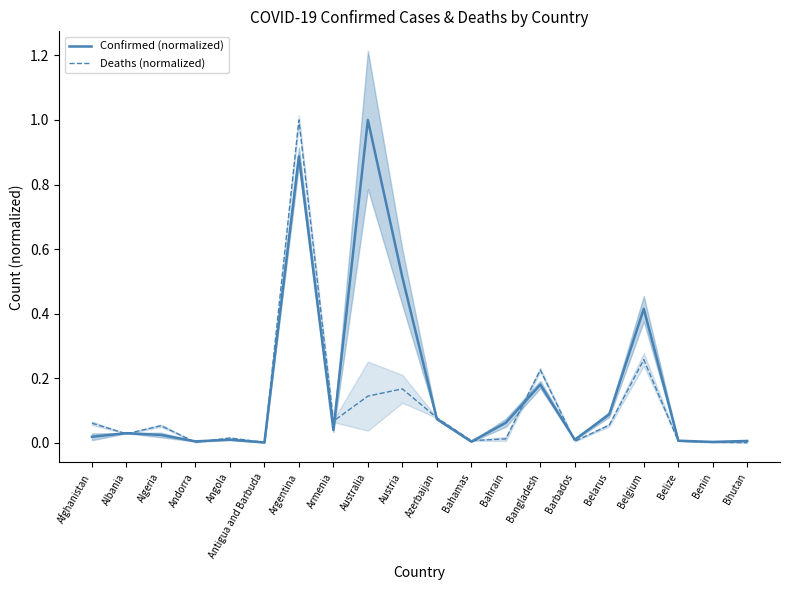

Rank the categories by Deaths (normalized) value from lowest to highest.

Bhutan, Antigua and Barbuda, Benin, Andorra, Barbados, Belize, Bahamas, Bahrain, Angola, Albania, Algeria, Belarus, Afghanistan, Armenia, Azerbaijan, Australia, Austria, Bangladesh, Belgium, Argentina